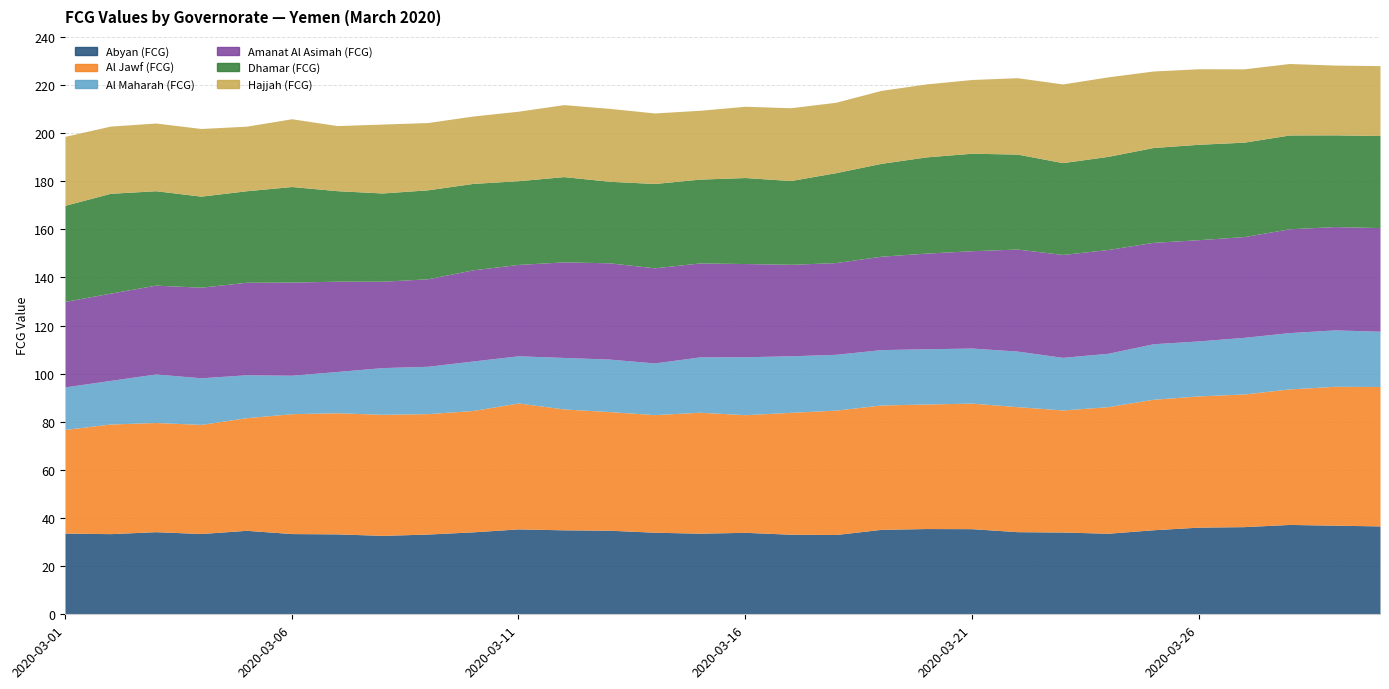

Rank the categories by Al Maharah (FCG) value from lowest to highest.

2020-03-06, 2020-03-07, 2020-03-01, 2020-03-05, 2020-03-02, 2020-03-04, 2020-03-08, 2020-03-11, 2020-03-09, 2020-03-03, 2020-03-10, 2020-03-12, 2020-03-14, 2020-03-13, 2020-03-23, 2020-03-24, 2020-03-26, 2020-03-21, 2020-03-20, 2020-03-30, 2020-03-15, 2020-03-19, 2020-03-25, 2020-03-22, 2020-03-18, 2020-03-28, 2020-03-29, 2020-03-17, 2020-03-27, 2020-03-16